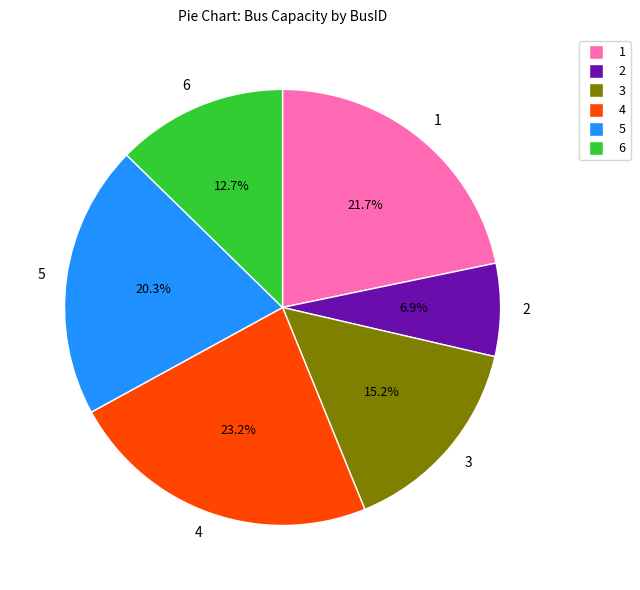

Which category has the smallest portion of the pie?

2